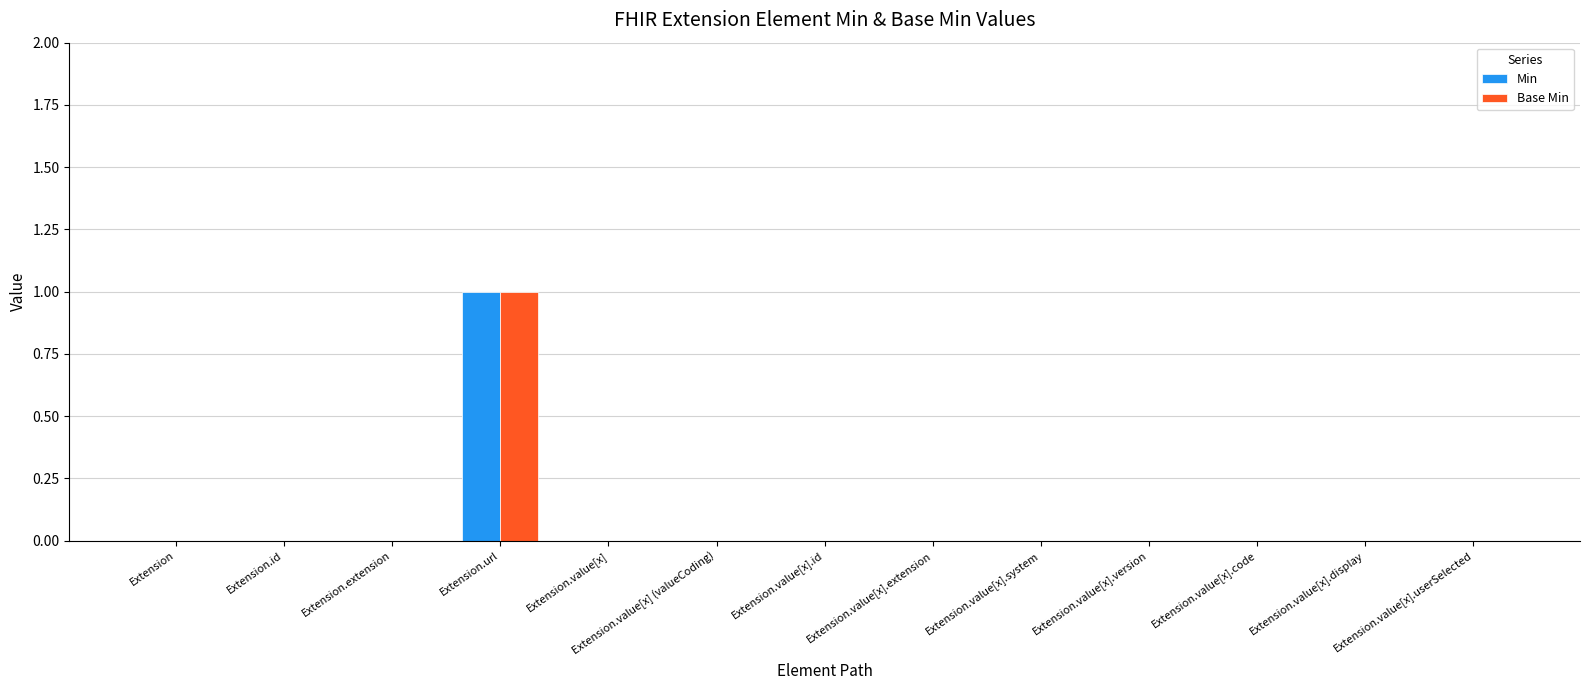

How many groups of bars are there?

13